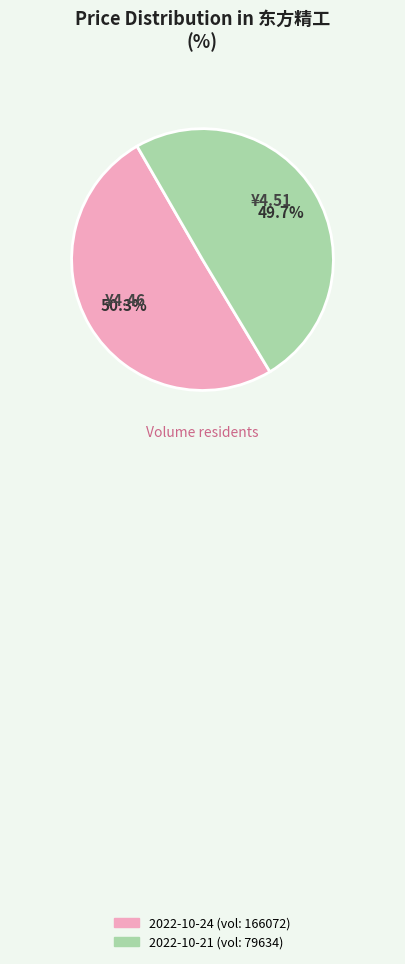

To the nearest percent, what is the average slice percentage?

50%